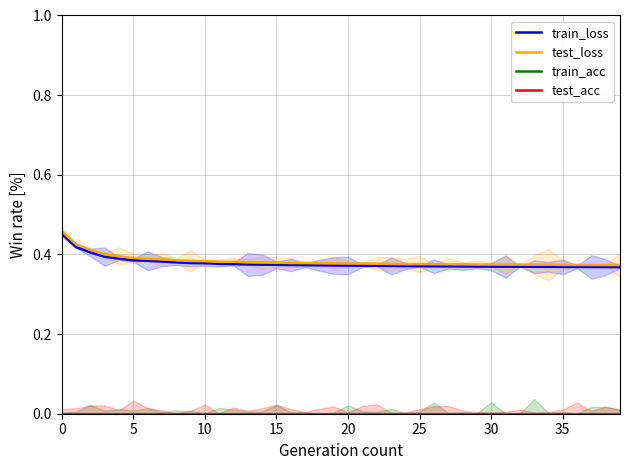

What is the sum of the train_loss values at 14 and 30?

0.8